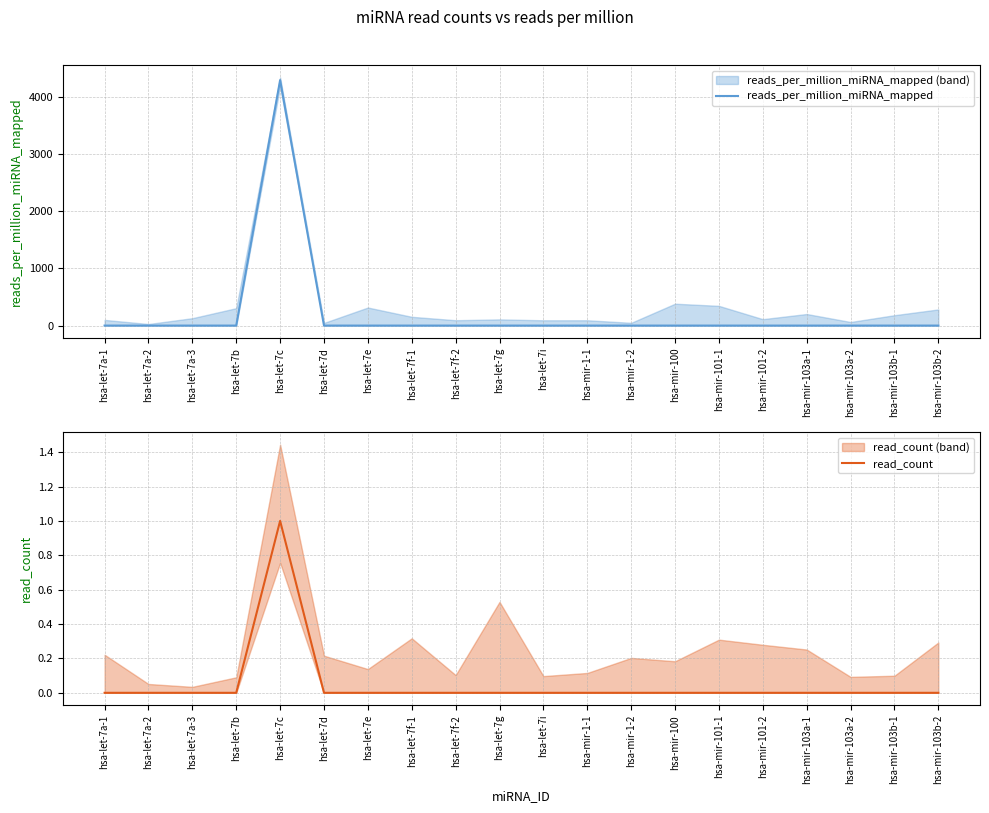

True or false: read_count and reads_per_million_miRNA_mapped intersect in this chart.

False